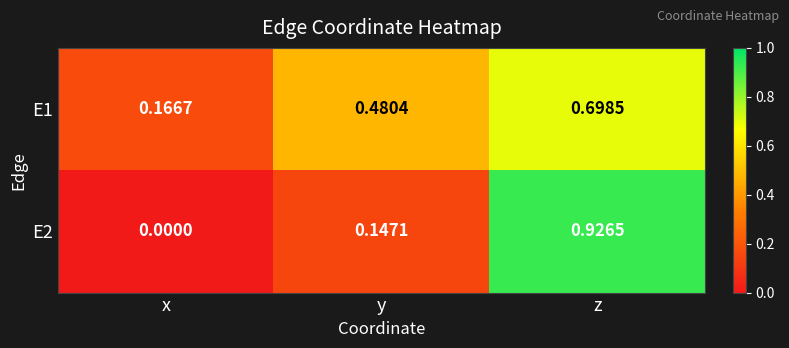

Is the value of E2 at z greater than the value of E1 at y?

Yes